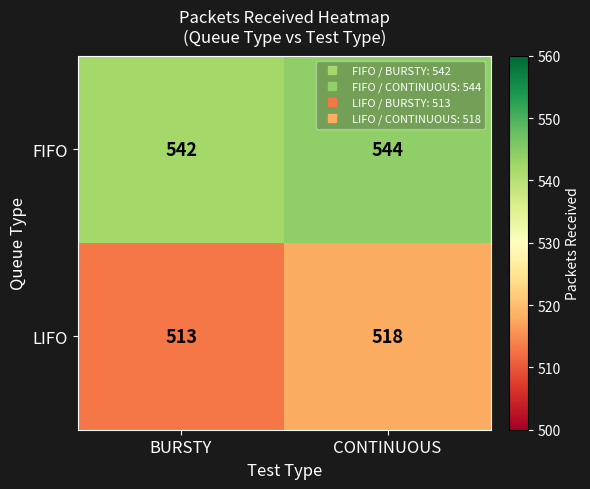

How many data points does each series have?

2